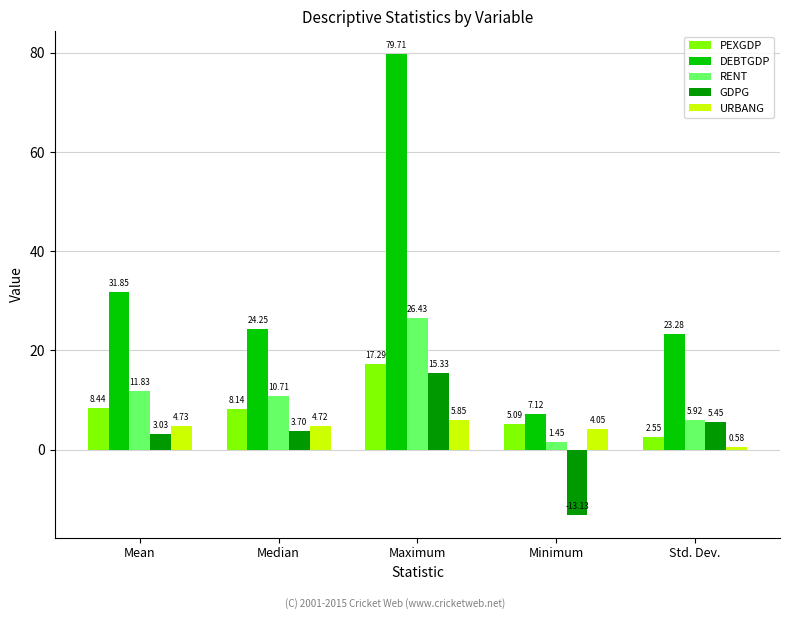

What is the greatest value displayed?

79.7